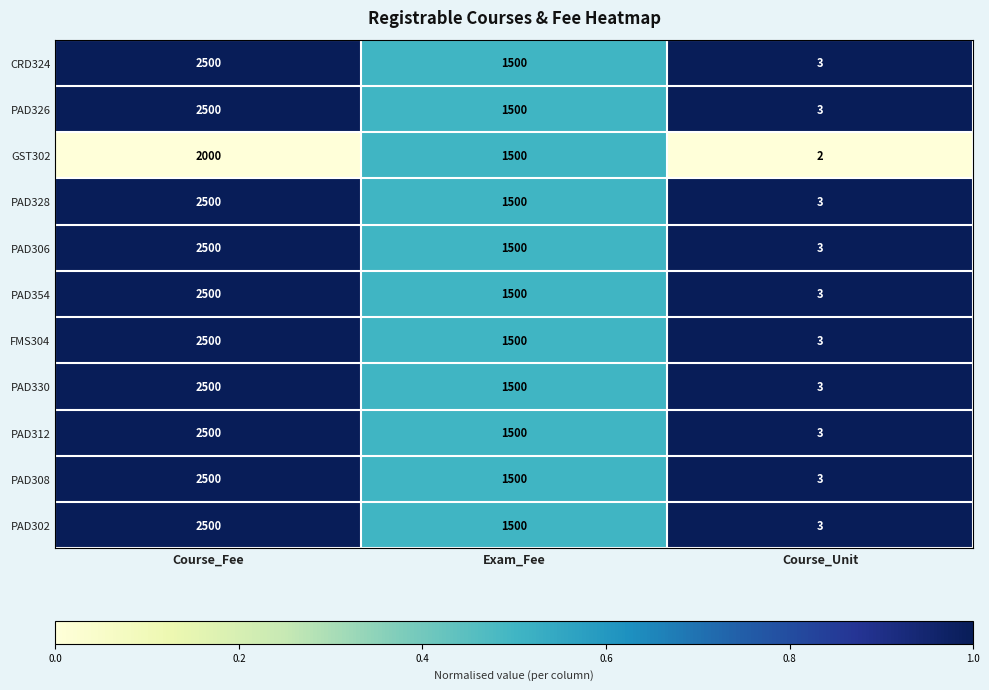

The PAD306 series shows 2 at Course_Unit. True or false?

False